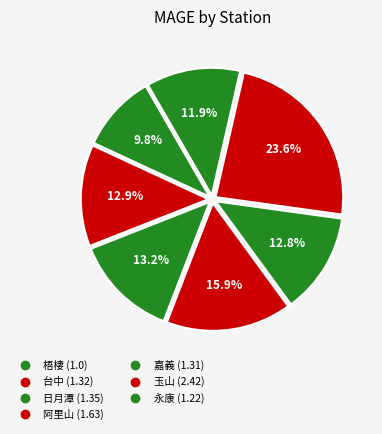

How many slices are in this pie chart?

7